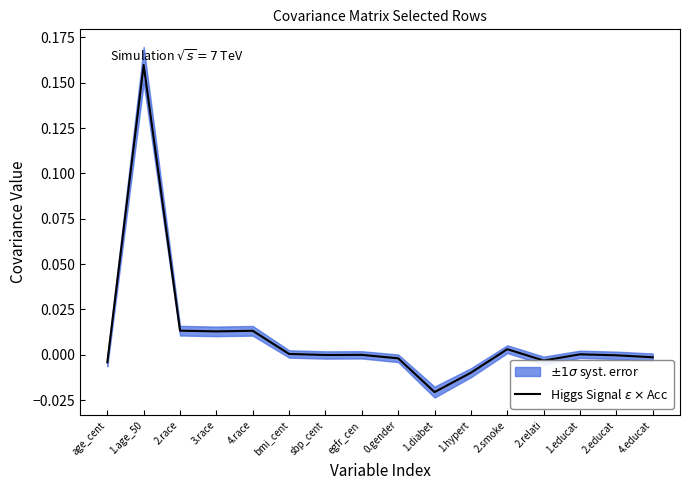

How many values are below zero?

9